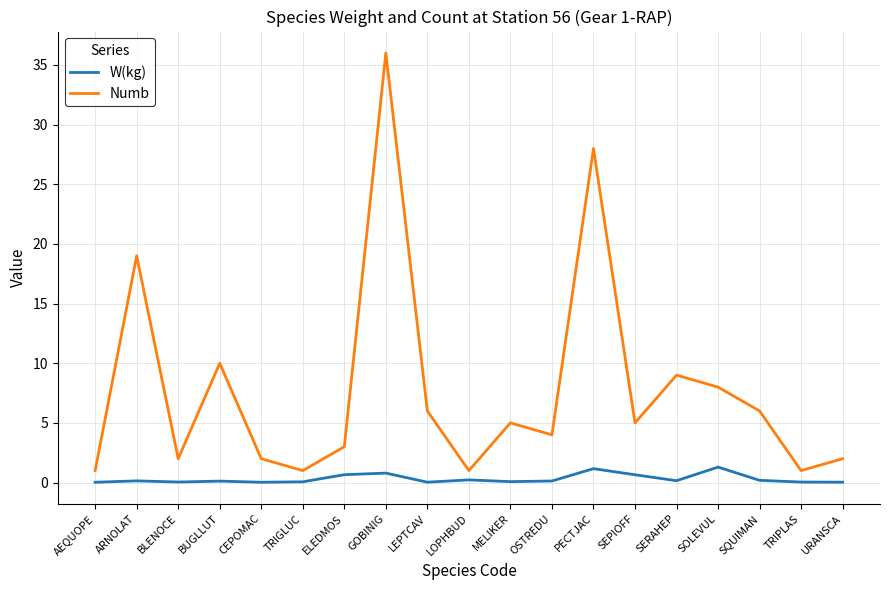

What is the difference between the W(kg) values at ELEDMOS and SQUIMAN?

0.5